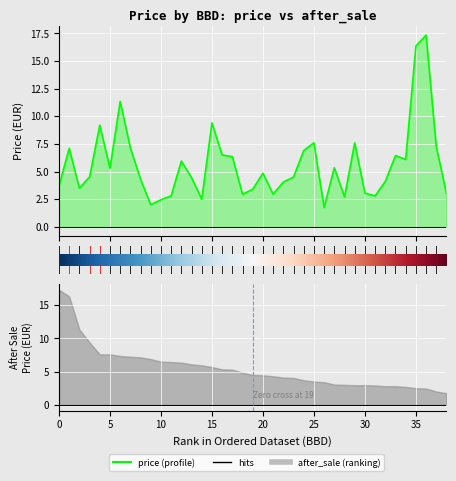

How many data points are less than 4?

14